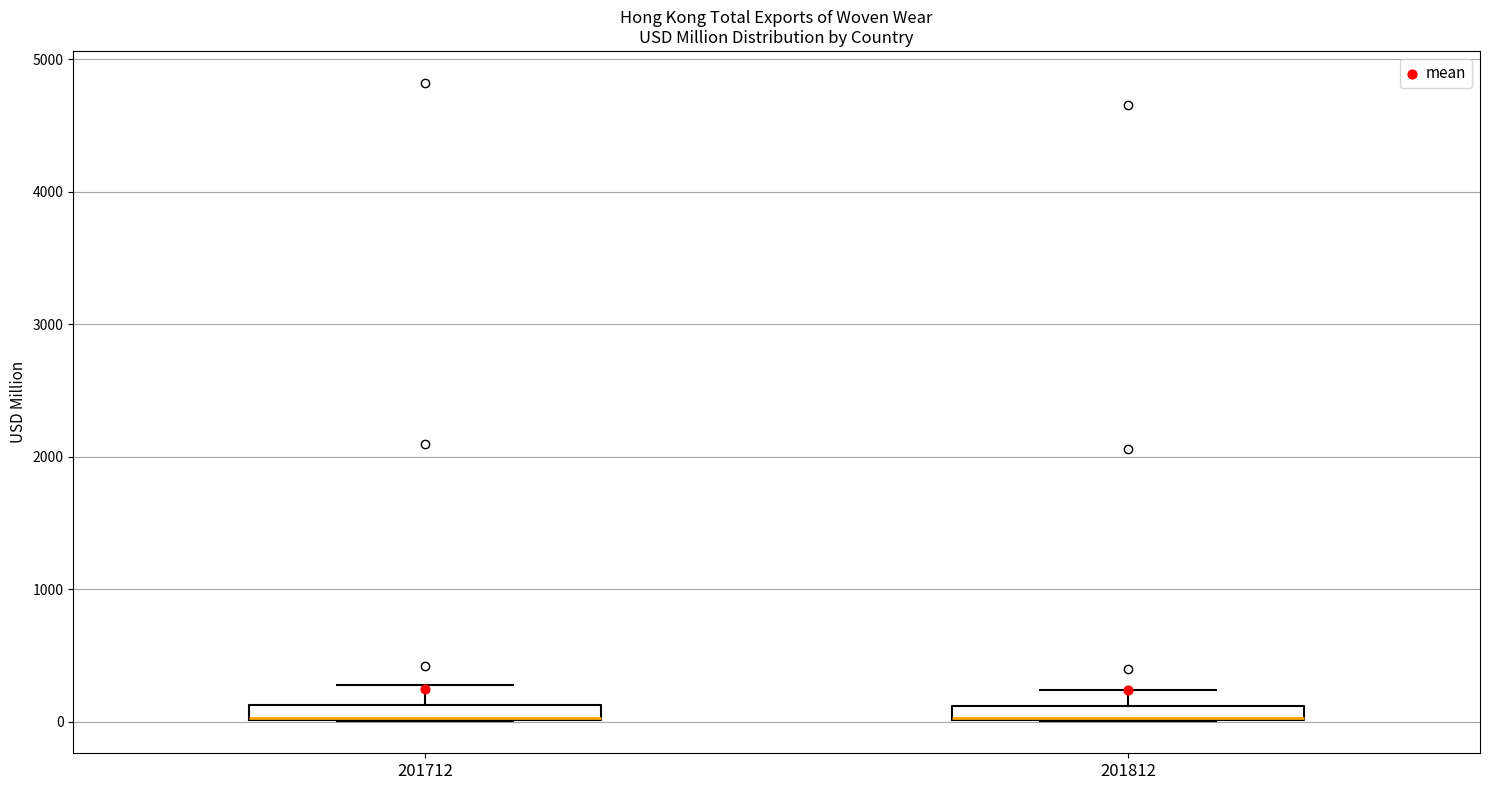

Where is the upper edge of the box at x = 201812 on the y-axis? The values are not printed on the chart, so give them approximately, as read against the axis.

100